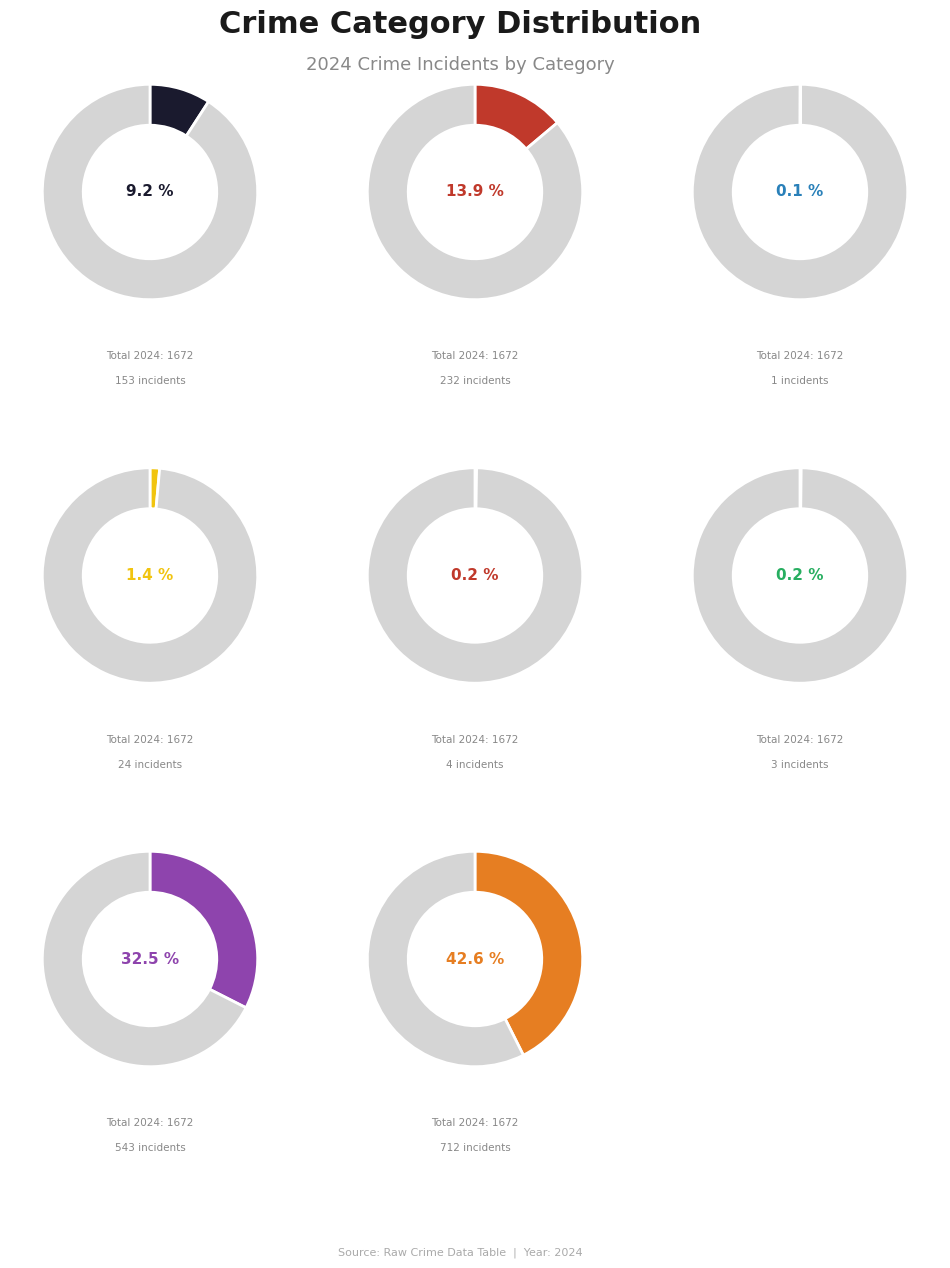

The Theft slice represents 53% of the pie. True or false?

False